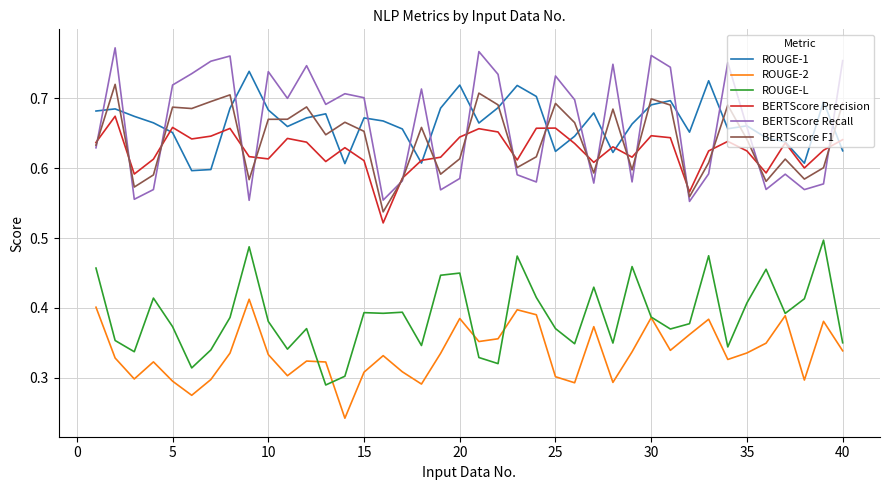

True or false: ROUGE-2 and BERTScore F1 cross at least once.

False